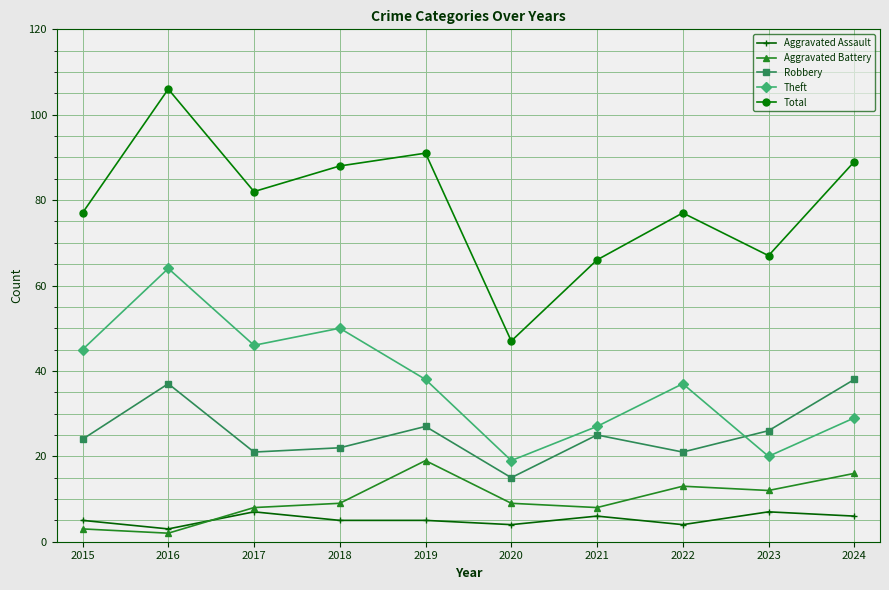

Read the Aggravated Assault value at 2020.

4